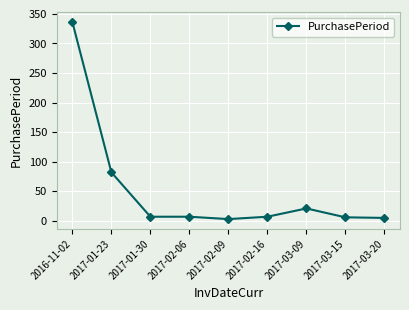

What is the difference between the maximum and minimum values?

333